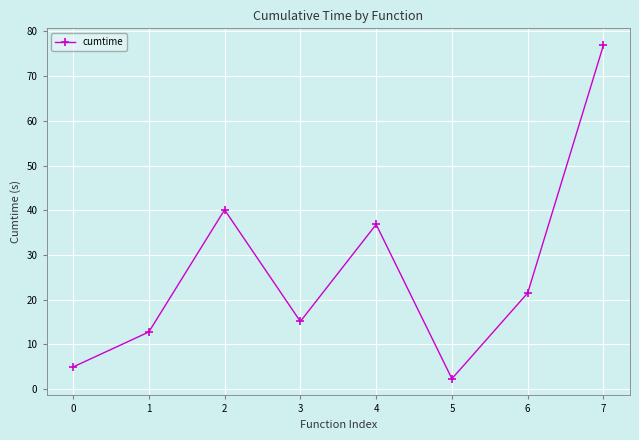

Rank the categories by value from highest to lowest.

7, 2, 4, 6, 3, 1, 0, 5